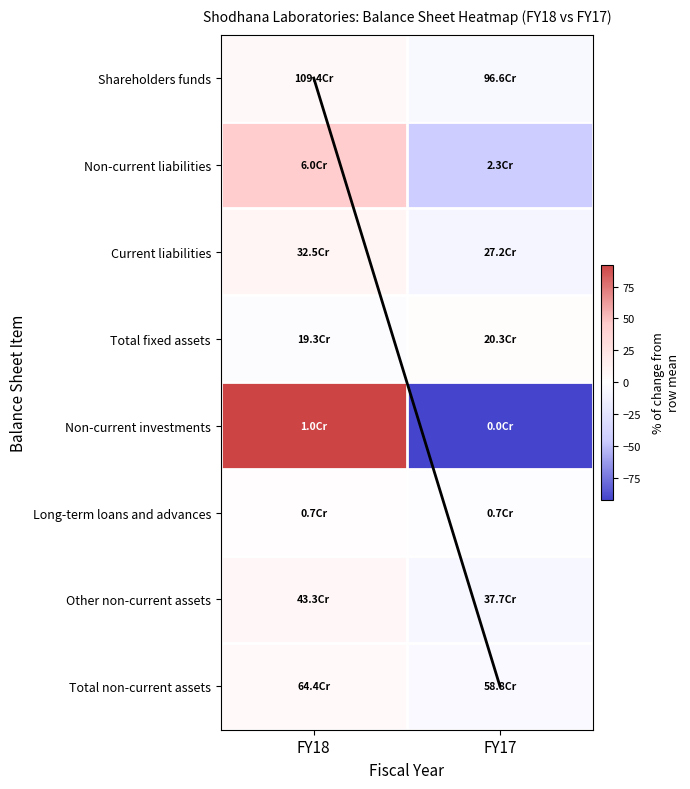

Reading left to right, list all the values displayed in this chart.

Shareholders funds: FY18=6.2	FY17=-6.2
Non-current liabilities: FY18=44.6	FY17=-44.6
Current liabilities: FY18=8.9	FY17=-8.9
Total fixed assets: FY18=-2.4	FY17=2.4
Non-current investments: FY18=92.2	FY17=-92.2
Long-term loans and advances: FY18=1.3	FY17=-1.3
Other non-current assets: FY18=6.9	FY17=-6.9
Total non-current assets: FY18=4.6	FY17=-4.6